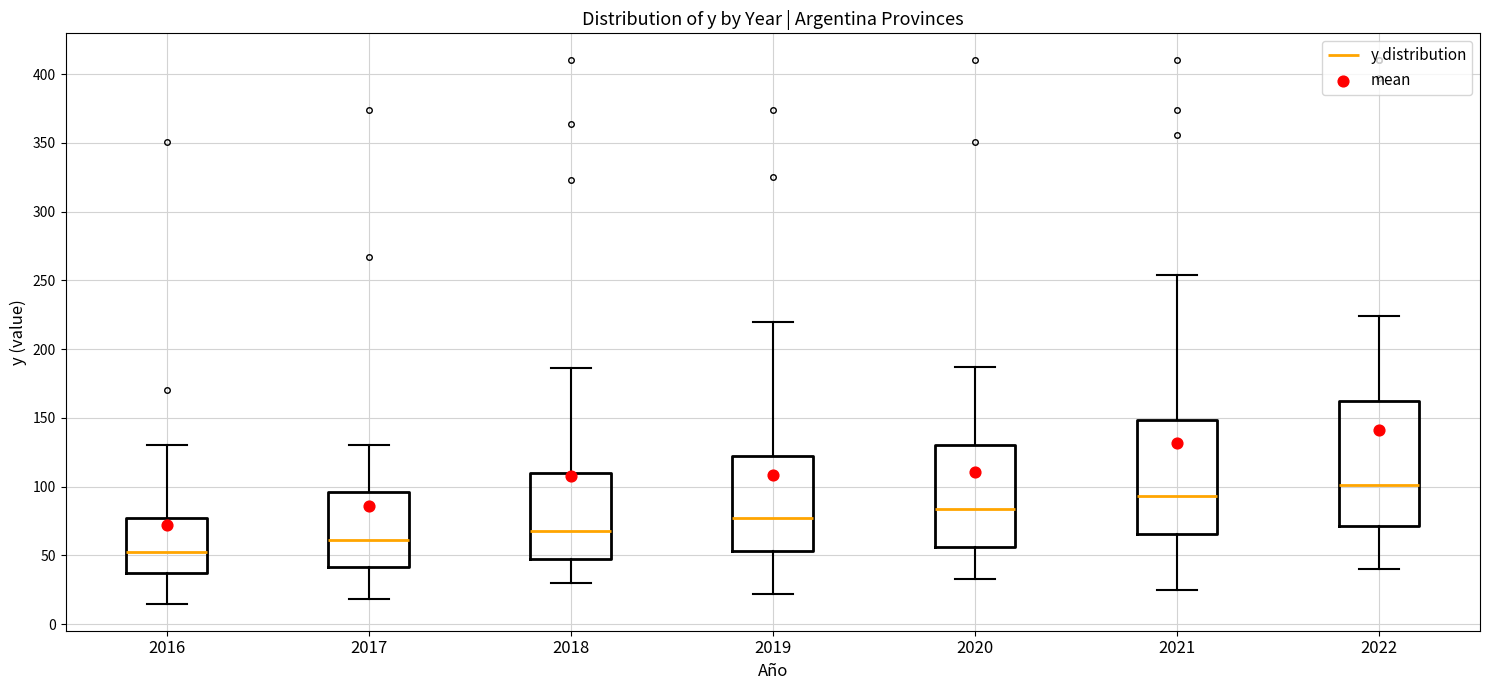

Where is the upper edge of the box at x = 2019 on the y-axis? The values are not printed on the chart, so give them approximately, as read against the axis.

125